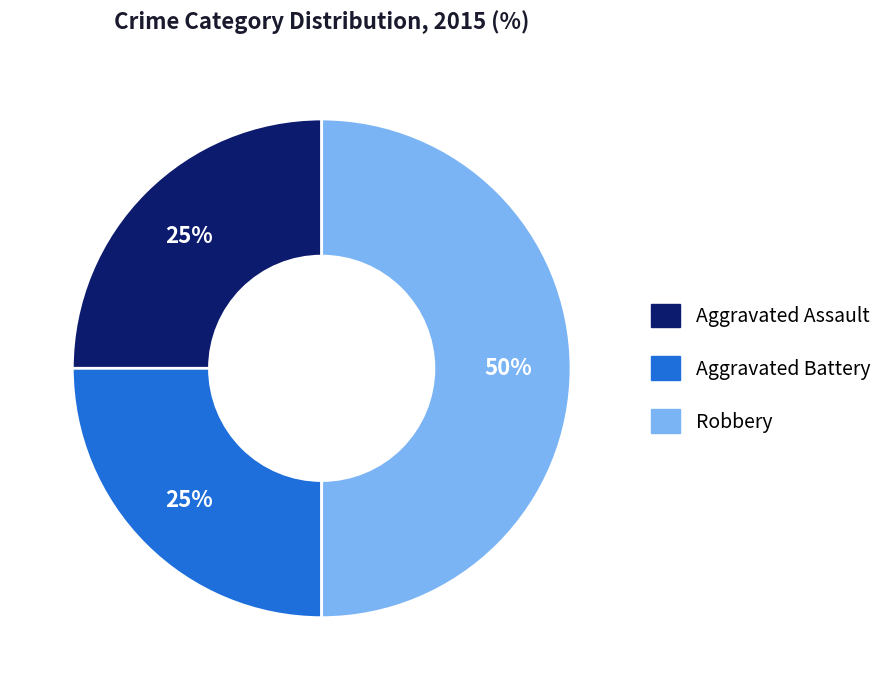

Between Aggravated Assault and Robbery, which is larger?

Robbery